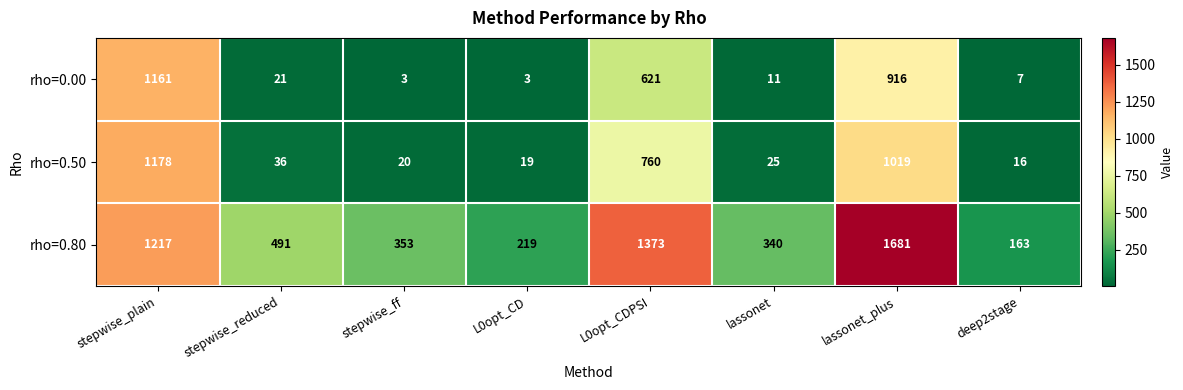

True or false: rho=0.00 has a value of 1986 at stepwise_plain.

False